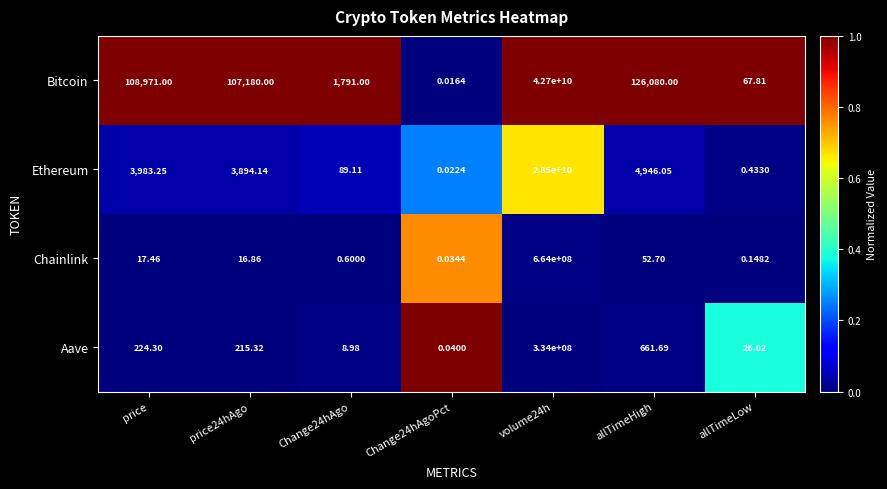

How many distinct data groups are displayed?

4